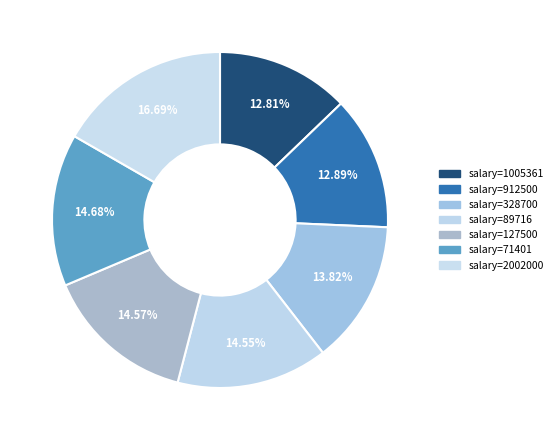

What is the largest slice in the pie chart?

2002000